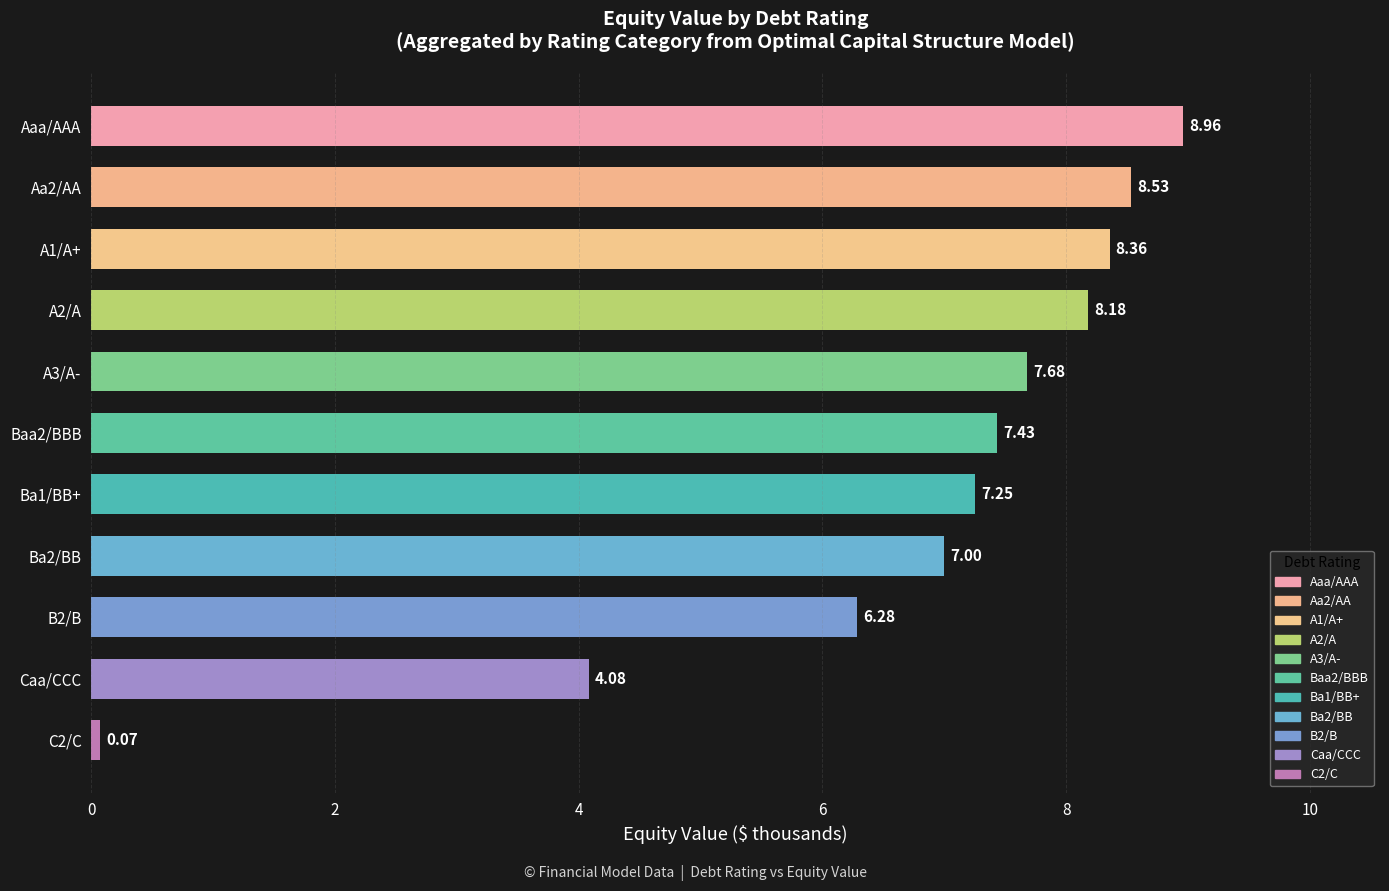

Which category has the lowest value across all series?

C2/C